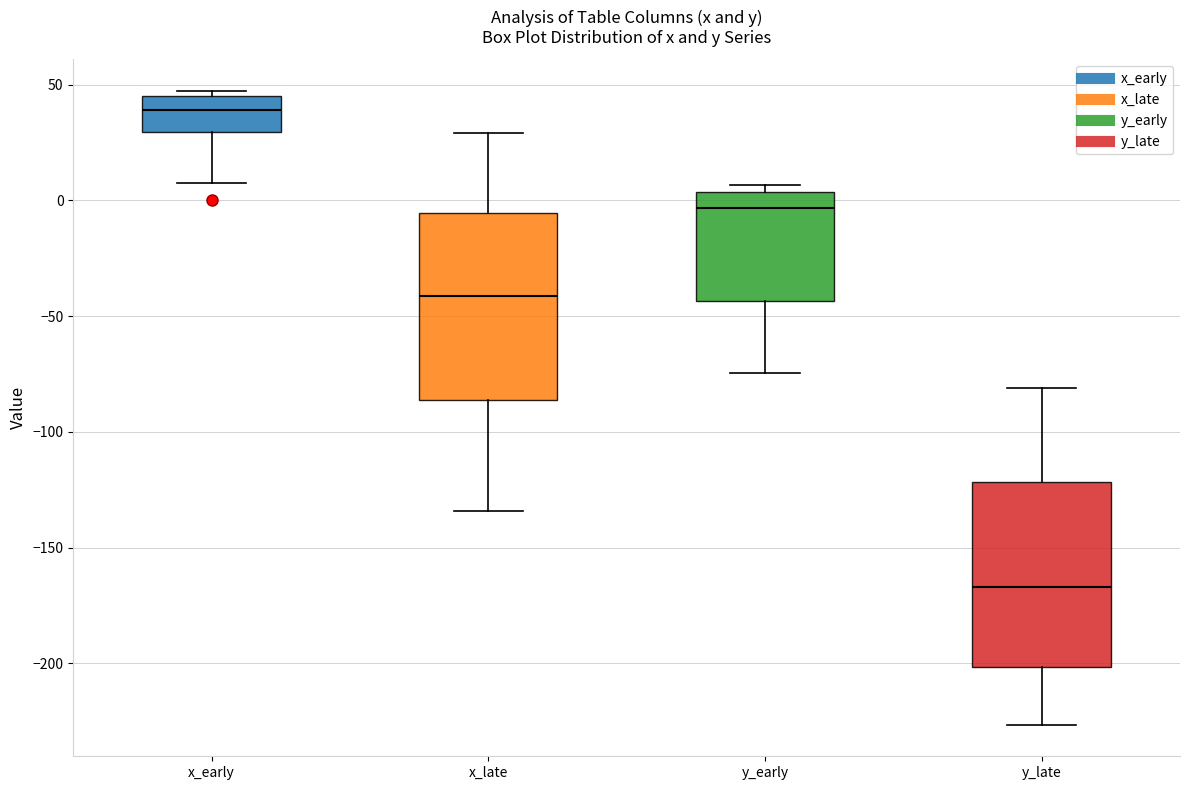

Reading left to right, transcribe this box plot: for each box, give where its median line is, the range the box spans, and where its two whiskers end, as read against the y-axis. The values are not printed on the chart, so give them approximately, as read against the axis.

x_early: median 40, box 30 to 45, whiskers 10 to 45 (just above the box's upper edge)
x_late: median -40, box -85 to -5, whiskers -135 to 30
y_early: median -5, box -45 to 5, whiskers -75 to 5 (just above the box's upper edge)
y_late: median -165, box -200 to -120, whiskers -225 to -80